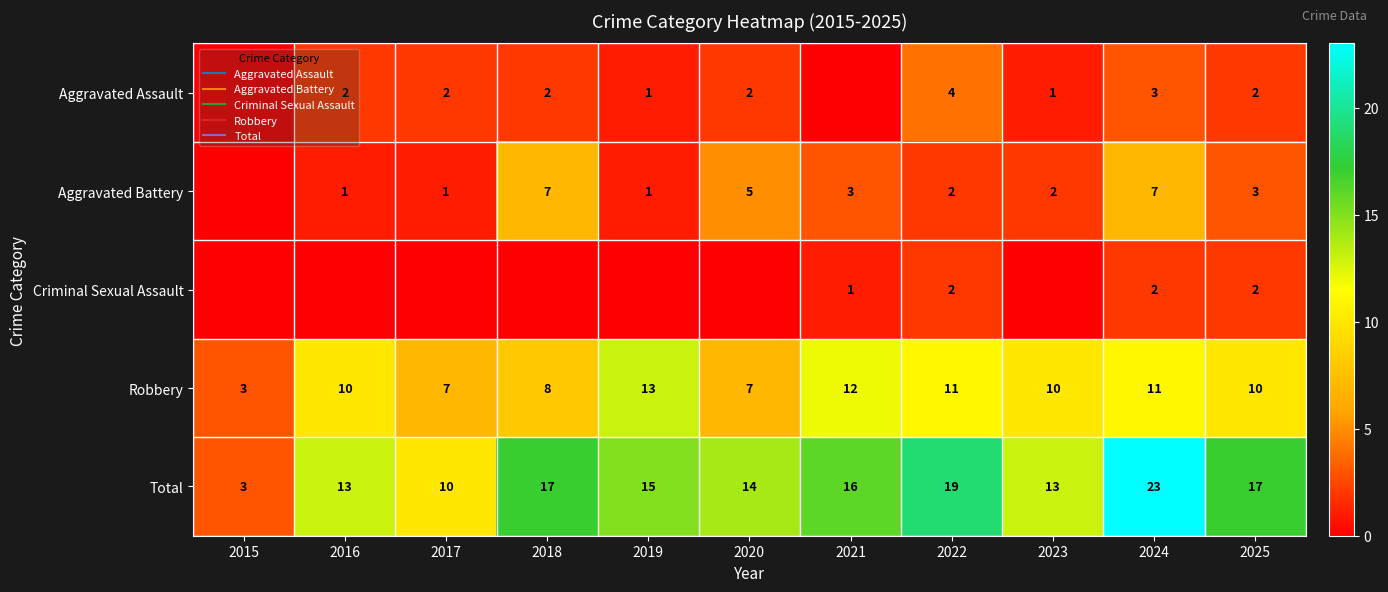

Read the Aggravated Battery value at 2025.

3